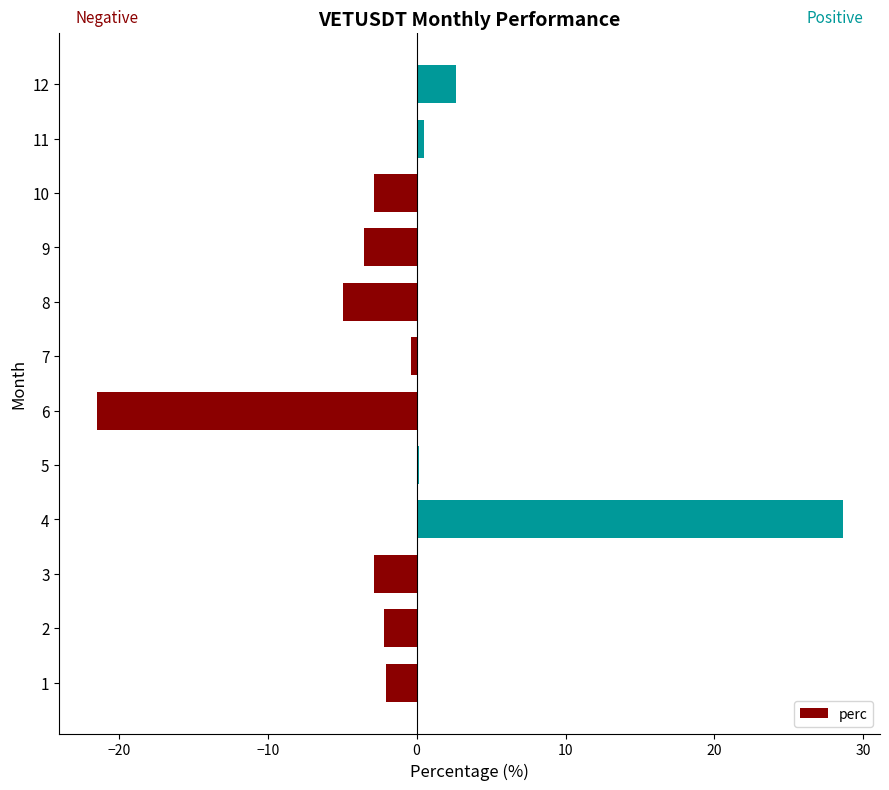

What is the sum of all values?

-8.5